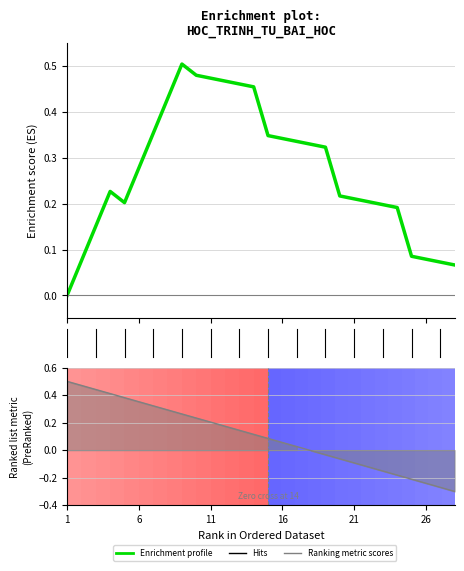

Rank the series by their average value, from lowest to highest.

Ranking metric scores, Enrichment profile